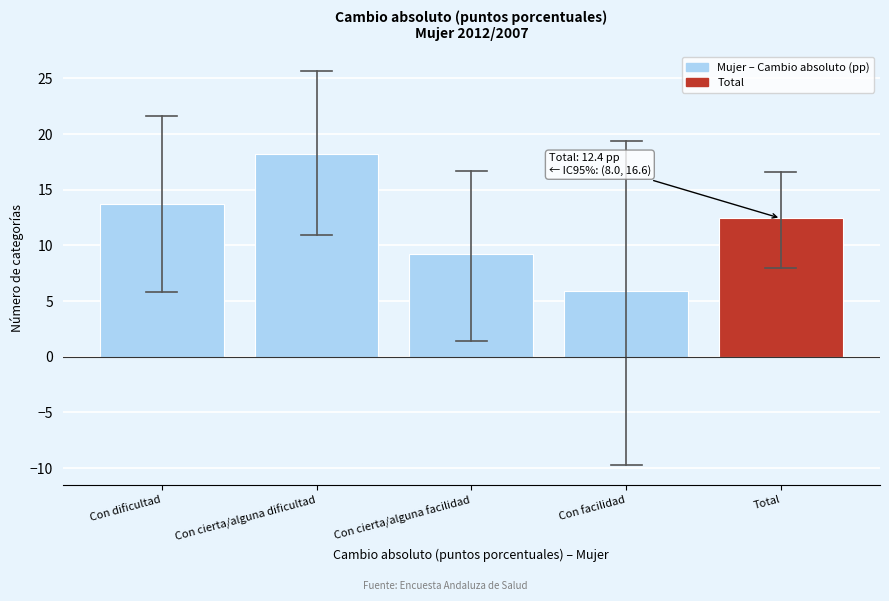

Reading left to right, what are all the values shown in this chart?

13.7	18.2	9.2	5.9	12.4